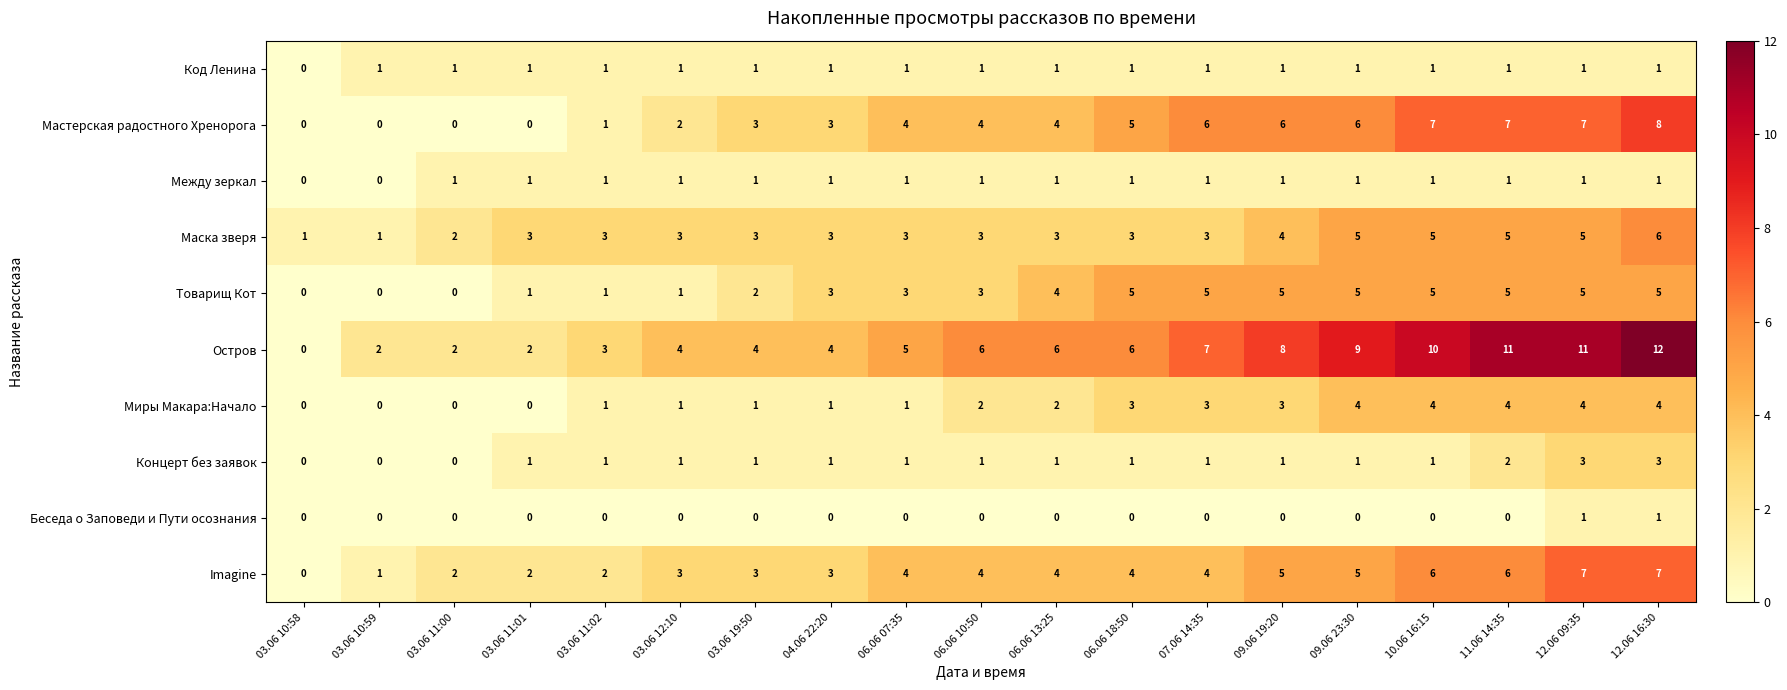

What is the total value across all series at 06.06 07:35?

23